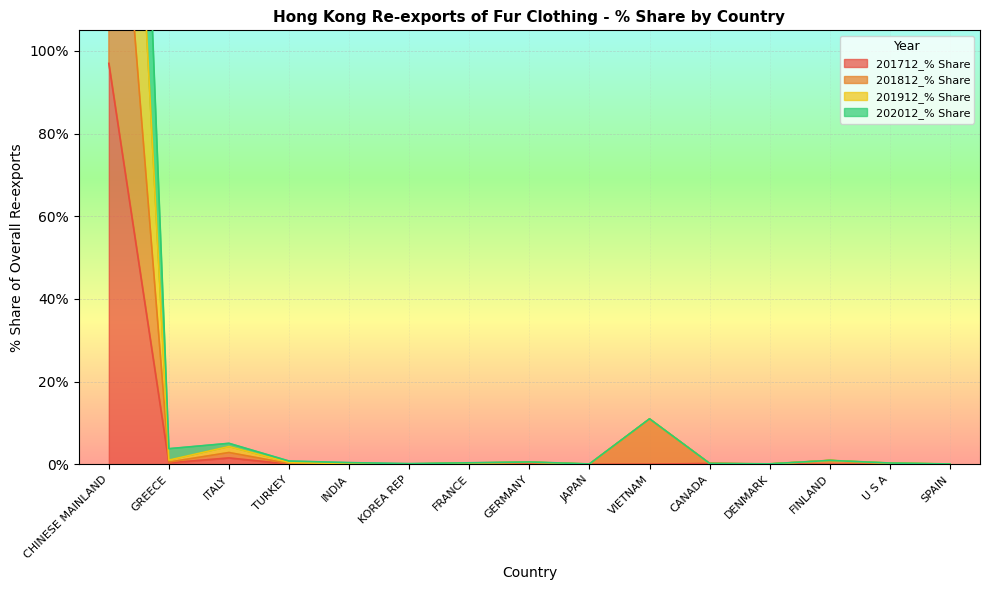

Which series changed the most between INDIA and KOREA REP?

201912_% Share